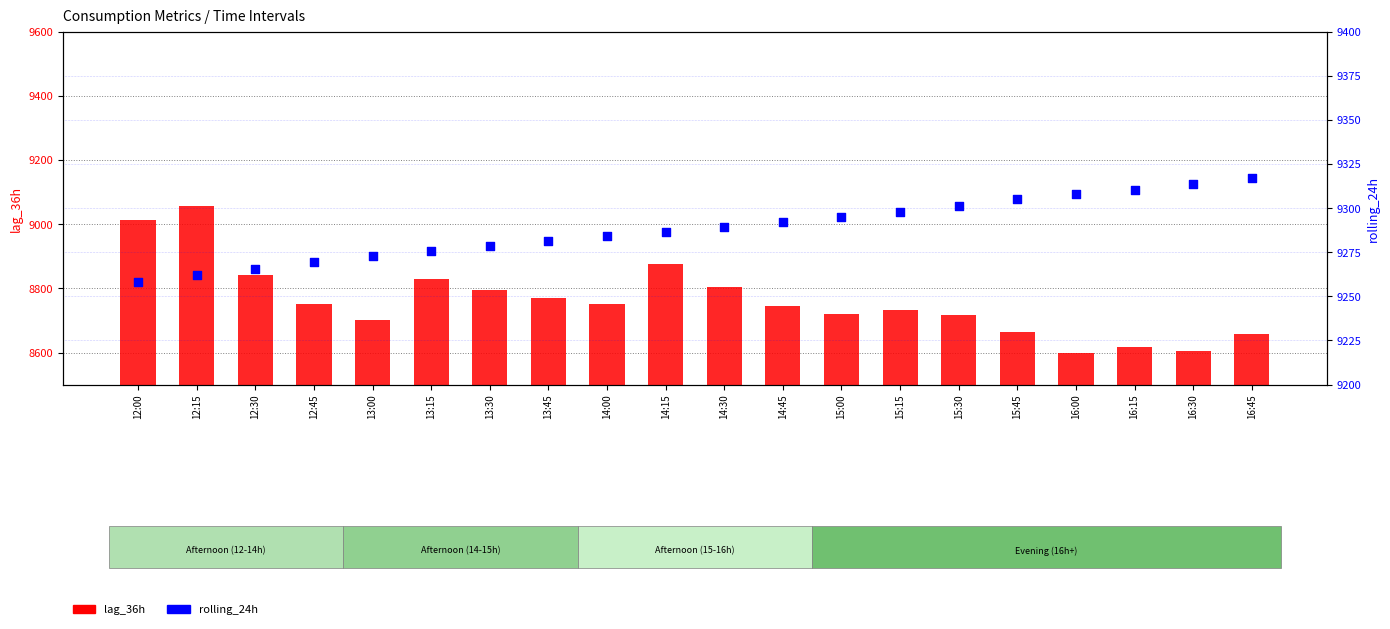

What are all the series names shown in the legend?

lag_36h, rolling_24h